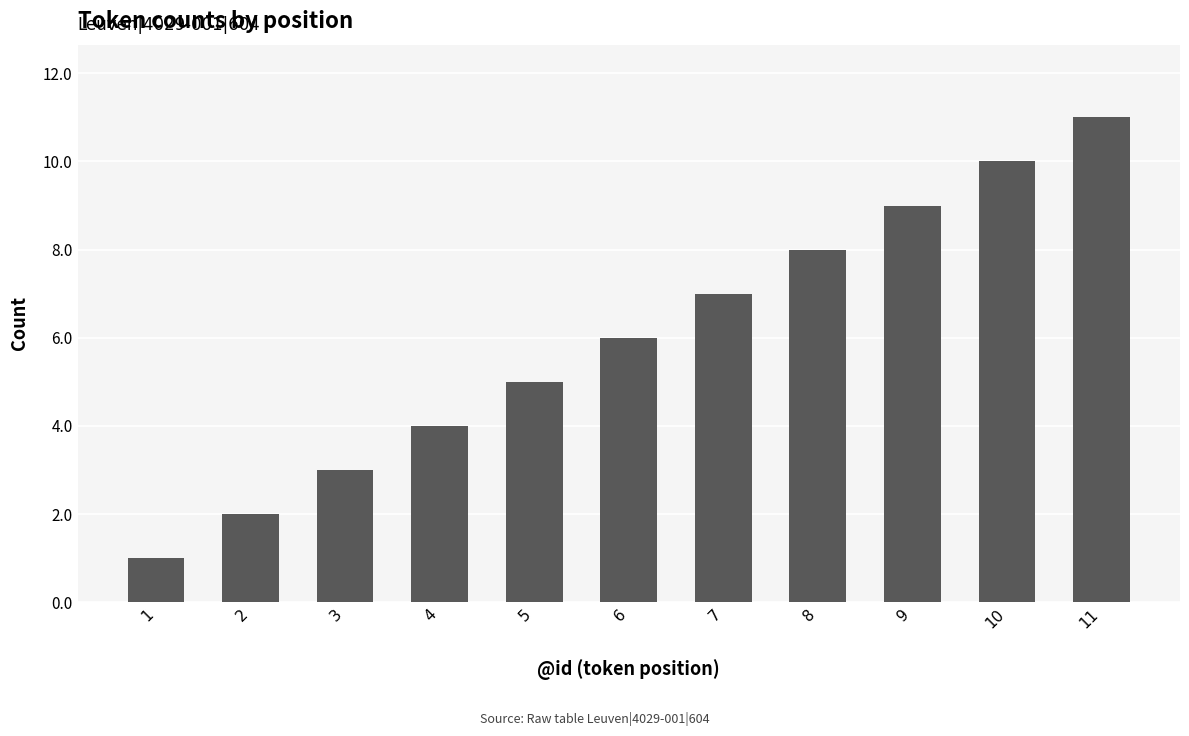

How many distinct data groups are displayed?

1